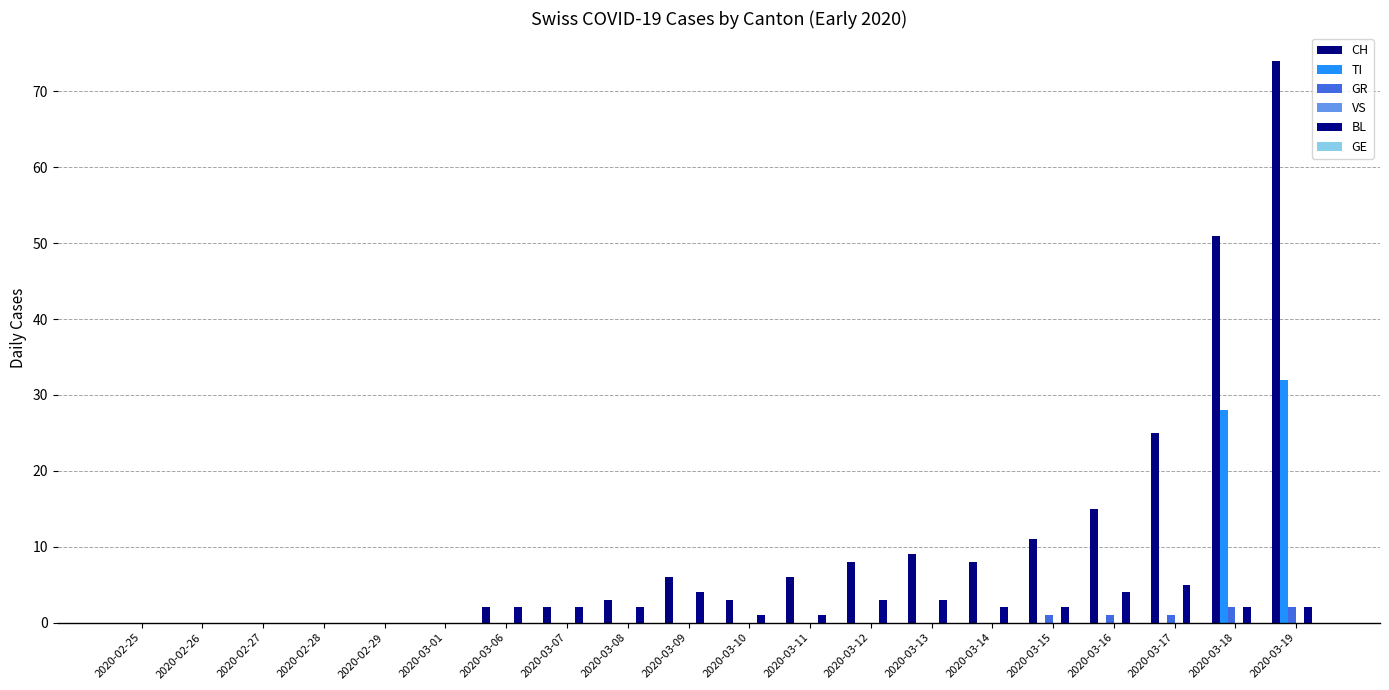

What is the highest value of the GR series?

2